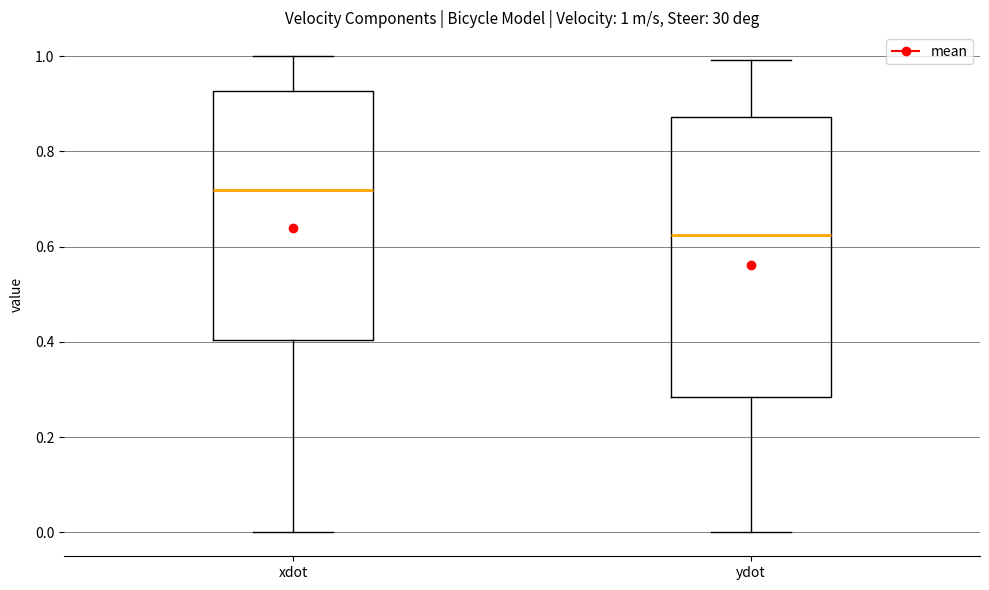

Which box has the highest median line?

xdot